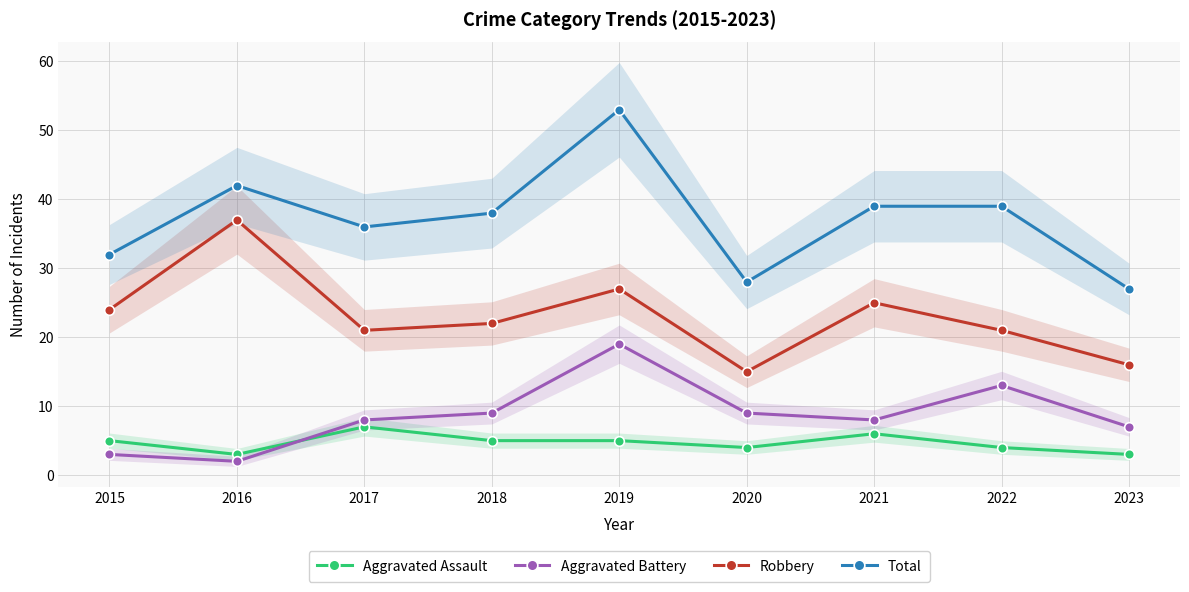

Does the chart have visible grid lines?

Yes